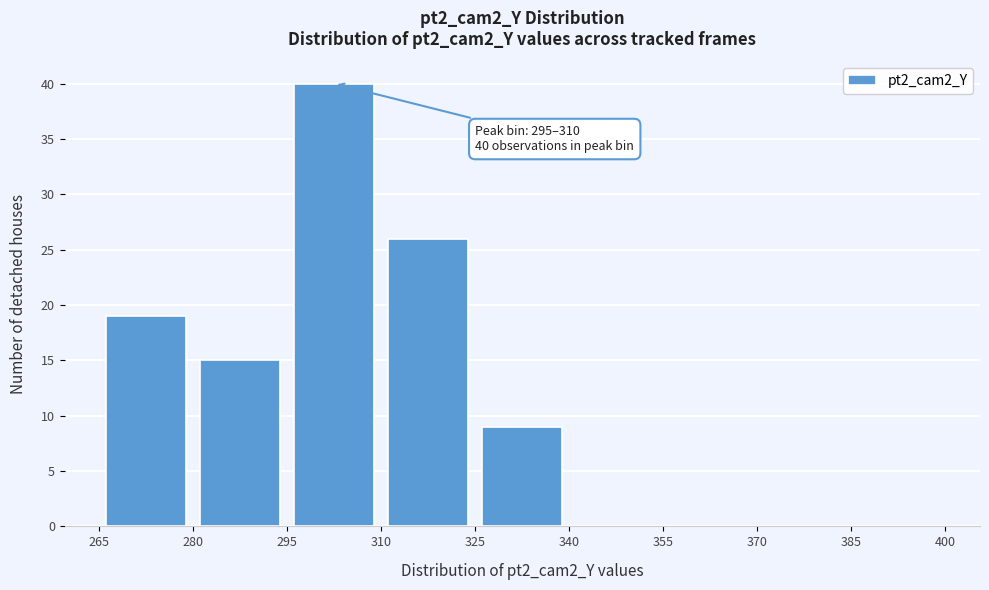

Over which range of the x-axis is the bar tallest?

295 to 310